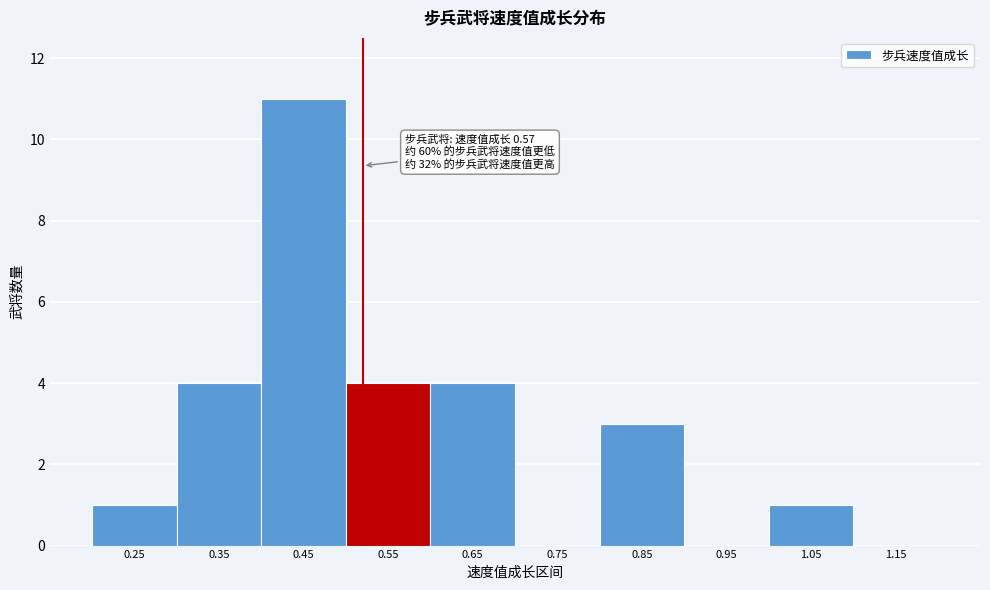

Reading right to left, list all the values displayed in this chart.

1.15=0	1.05=1	0.95=0	0.85=3	0.75=0	0.65=4	0.55=4	0.45=11	0.35=4	0.25=1